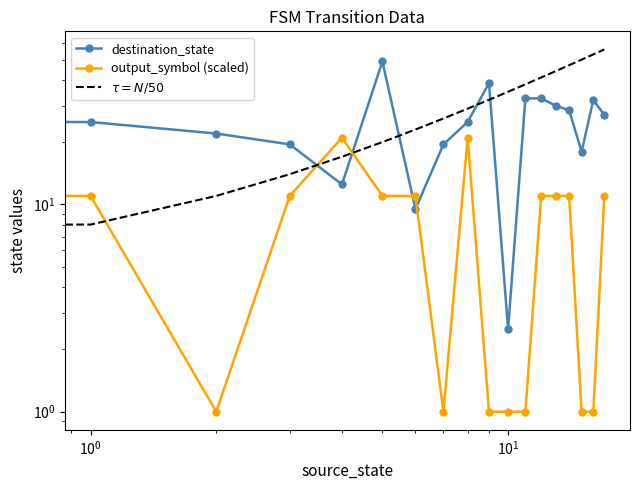

The destination_state series shows 42.2 at 13. True or false?

False